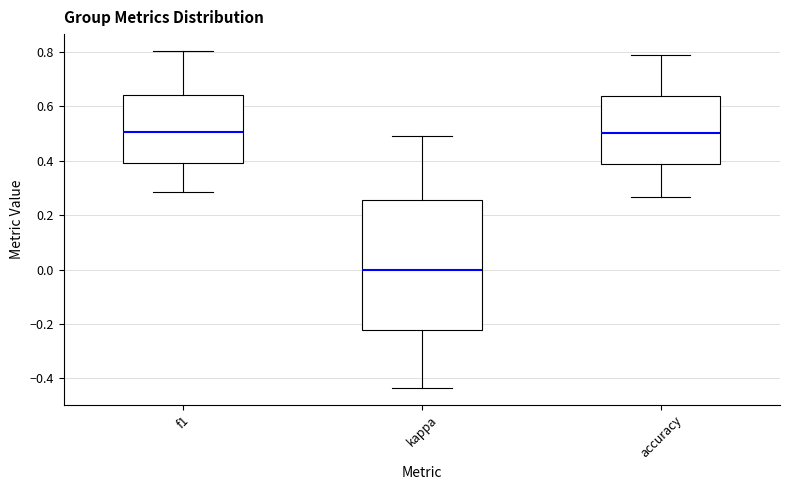

Where is the lower edge of the box for f1 on the y-axis? The values are not printed on the chart, so give them approximately, as read against the axis.

0.40